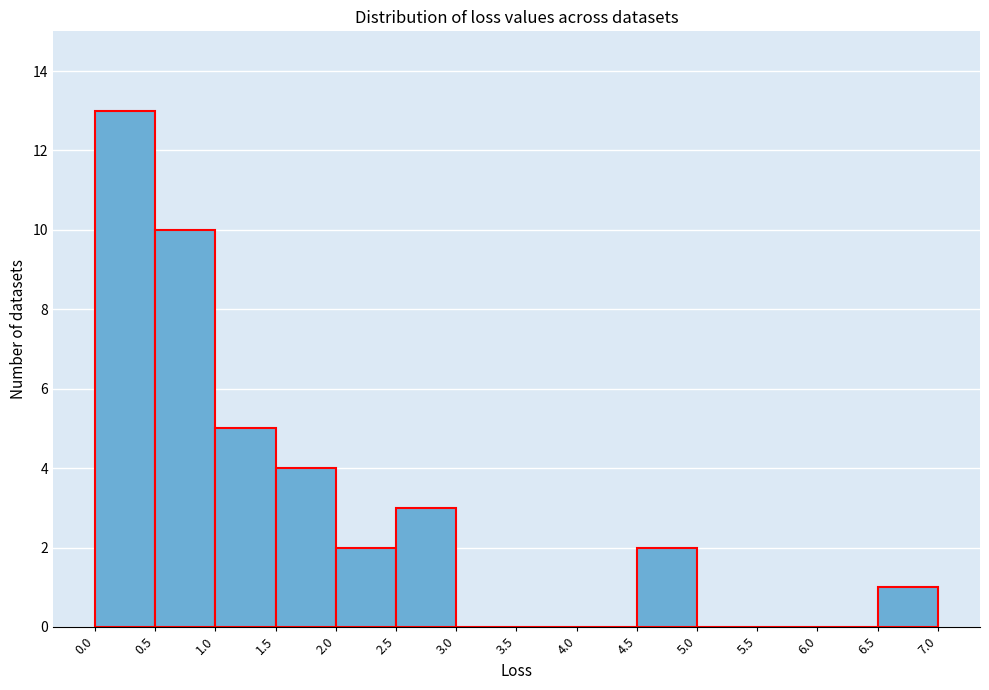

Reading left to right, transcribe this chart: for each bar, give the range it covers on the x-axis and its height. The values are not printed on the chart, so give them approximately, as read against the axis.

0.0 to 0.5: 13
0.5 to 1.0: 10
1.0 to 1.5: 5
1.5 to 2.0: 4
2.0 to 2.5: 2
2.5 to 3.0: 3
3.0 to 3.5: 0
3.5 to 4.0: 0
4.0 to 4.5: 0
4.5 to 5.0: 2
5.0 to 5.5: 0
5.5 to 6.0: 0
6.0 to 6.5: 0
6.5 to 7.0: 1